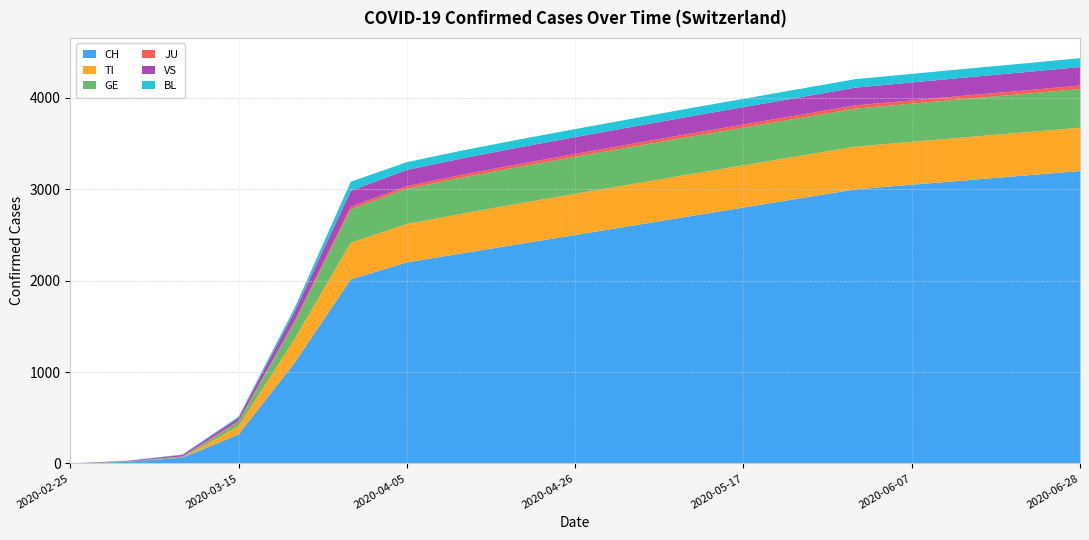

Reading left to right, list all the values displayed in this chart.

CH: 2020-02-25=0	2020-03-01=16	2020-03-08=62	2020-03-15=316	2020-03-22=1102	2020-03-29=2014	2020-04-05=2200	2020-04-12=2300	2020-04-19=2400	2020-04-26=2500	2020-05-03=2600	2020-05-10=2700	2020-05-17=2800	2020-05-24=2900	2020-05-31=3000	2020-06-07=3050	2020-06-14=3100	2020-06-21=3150	2020-06-28=3200
TI: 2020-02-25=0	2020-03-01=0	2020-03-08=0	2020-03-15=92	2020-03-22=261	2020-03-29=402	2020-04-05=420	2020-04-12=435	2020-04-19=445	2020-04-26=450	2020-05-03=455	2020-05-10=460	2020-05-17=462	2020-05-24=465	2020-05-31=467	2020-06-07=469	2020-06-14=471	2020-06-21=472	2020-06-28=474
GE: 2020-02-25=0	2020-03-01=3	2020-03-08=9	2020-03-15=46	2020-03-22=179	2020-03-29=365	2020-04-05=385	2020-04-12=395	2020-04-19=400	2020-04-26=405	2020-05-03=408	2020-05-10=410	2020-05-17=412	2020-05-24=414	2020-05-31=416	2020-06-07=418	2020-06-14=420	2020-06-21=422	2020-06-28=424
JU: 2020-02-25=0	2020-03-01=1	2020-03-08=5	2020-03-15=9	2020-03-22=18	2020-03-29=28	2020-04-05=29	2020-04-12=30	2020-04-19=31	2020-04-26=32	2020-05-03=33	2020-05-10=34	2020-05-17=35	2020-05-24=35	2020-05-31=36	2020-06-07=36	2020-06-14=37	2020-06-21=37	2020-06-28=38
VS: 2020-02-25=0	2020-03-01=7	2020-03-08=17	2020-03-15=37	2020-03-22=103	2020-03-29=175	2020-04-05=178	2020-04-12=180	2020-04-19=182	2020-04-26=184	2020-05-03=186	2020-05-10=188	2020-05-17=190	2020-05-24=192	2020-05-31=194	2020-06-07=196	2020-06-14=198	2020-06-21=200	2020-06-28=202
BL: 2020-02-25=0	2020-03-01=1	2020-03-08=4	2020-03-15=12	2020-03-22=40	2020-03-29=99	2020-04-05=85	2020-04-12=86	2020-04-19=87	2020-04-26=88	2020-05-03=89	2020-05-10=90	2020-05-17=91	2020-05-24=92	2020-05-31=93	2020-06-07=94	2020-06-14=95	2020-06-21=96	2020-06-28=97